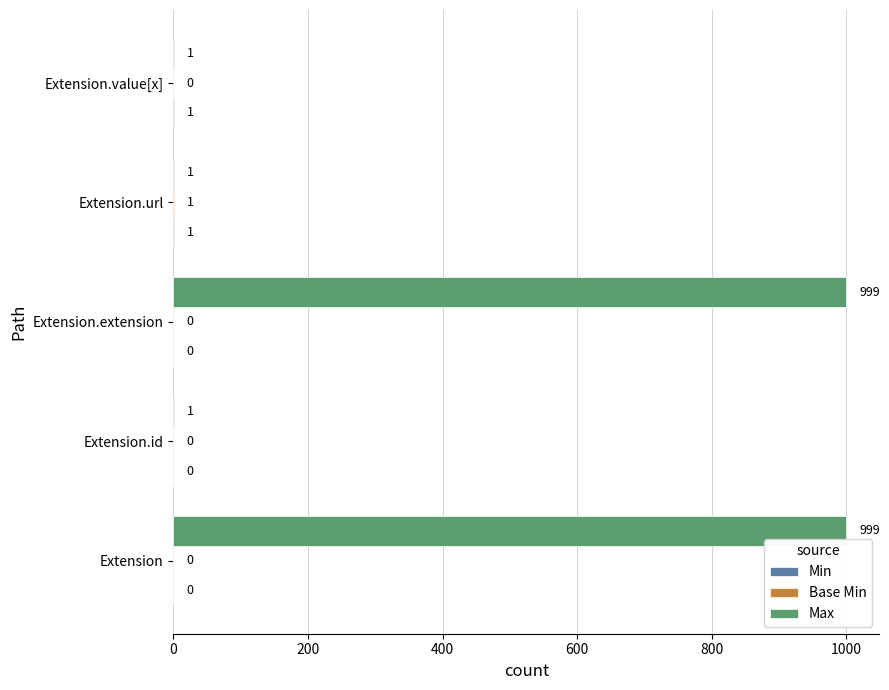

Count the number of data series in this chart.

3